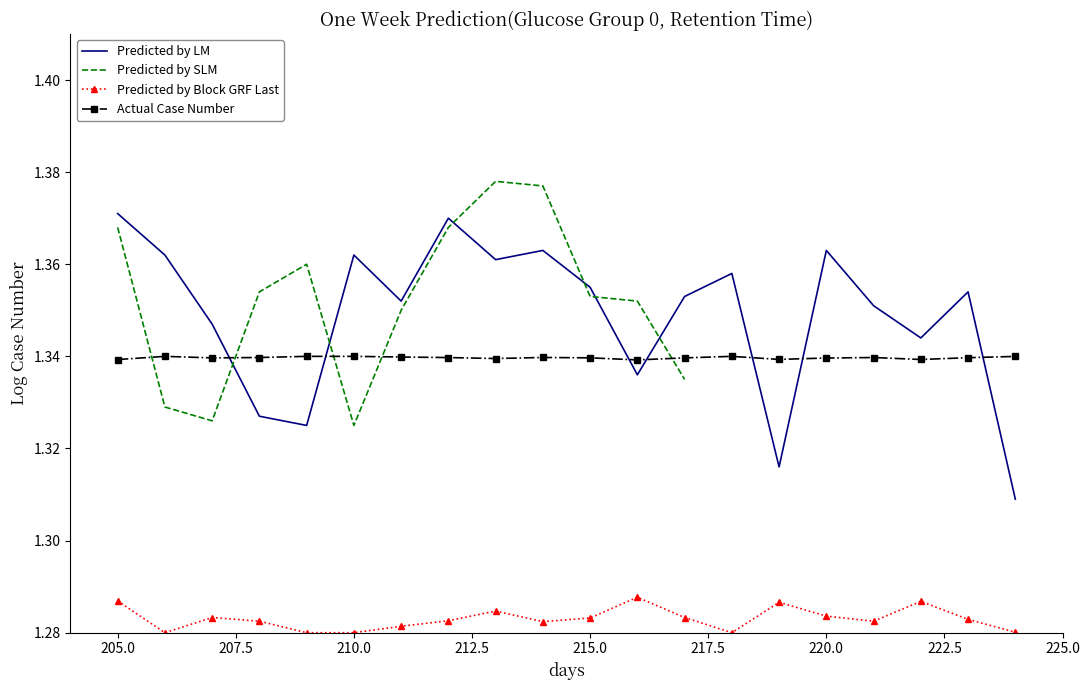

True or false: Predicted by LM and Predicted by Block GRF Last cross at least once.

False